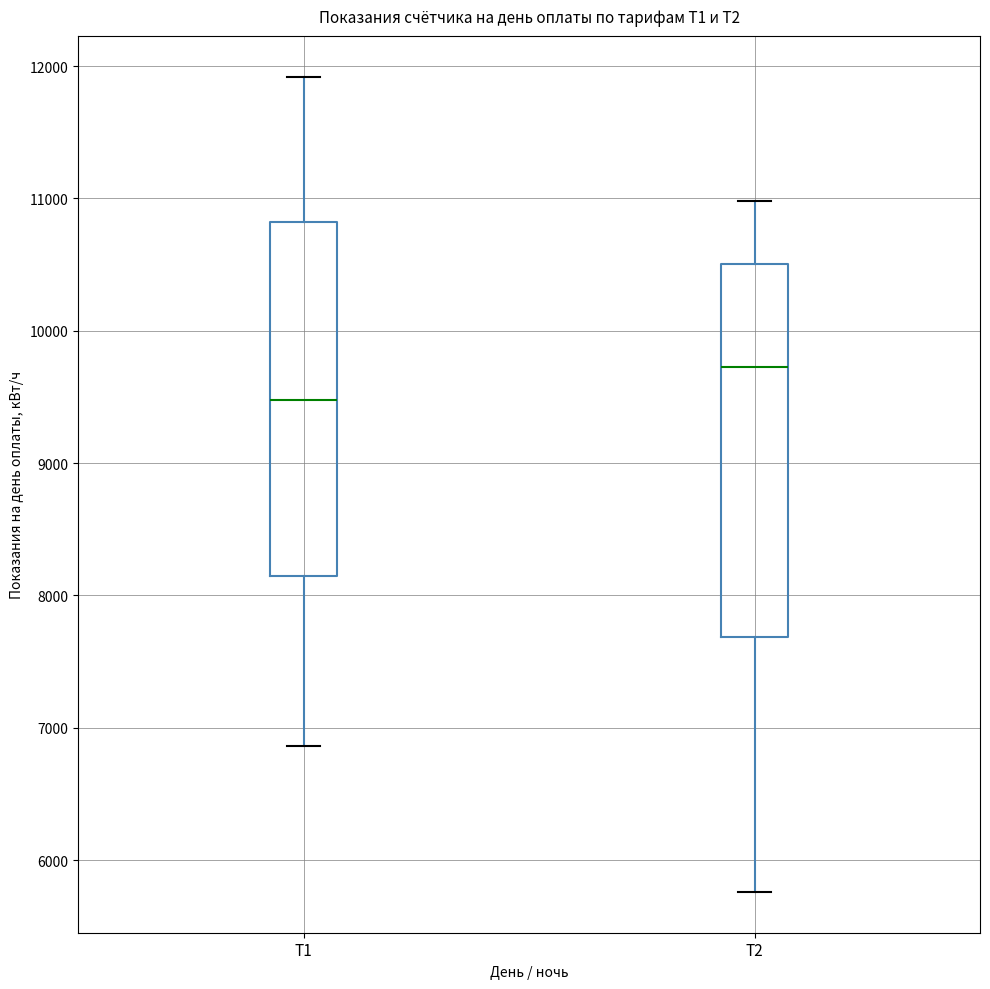

Which box is the tallest, from its lower edge to its upper edge?

Т2